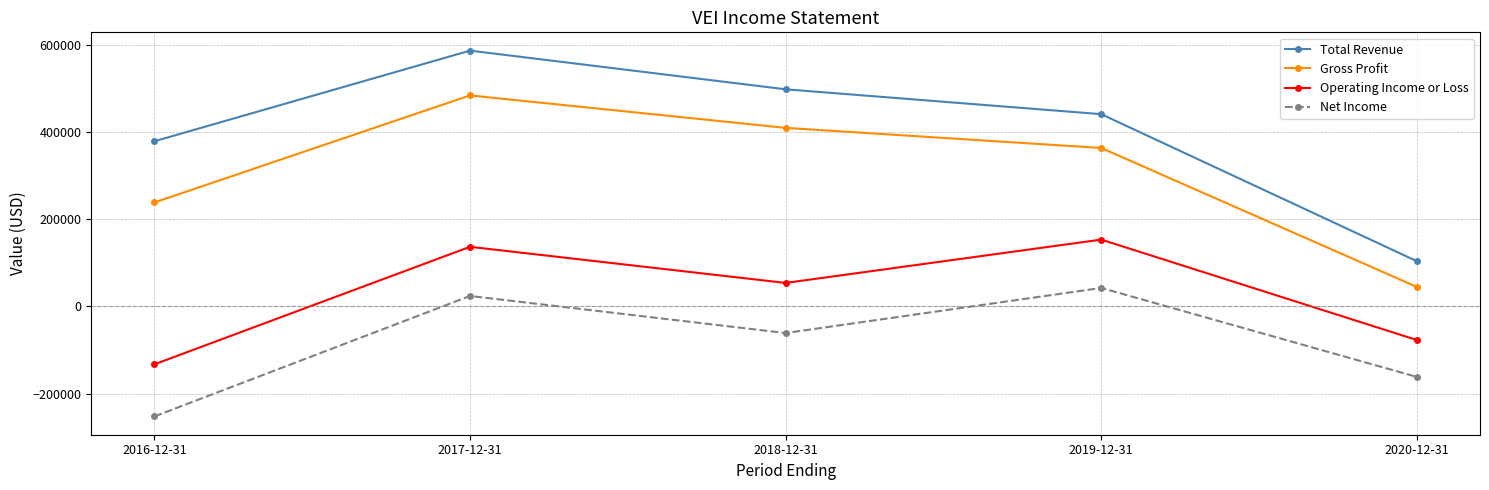

What are all the series names shown in the legend?

Total Revenue, Gross Profit, Operating Income or Loss, Net Income